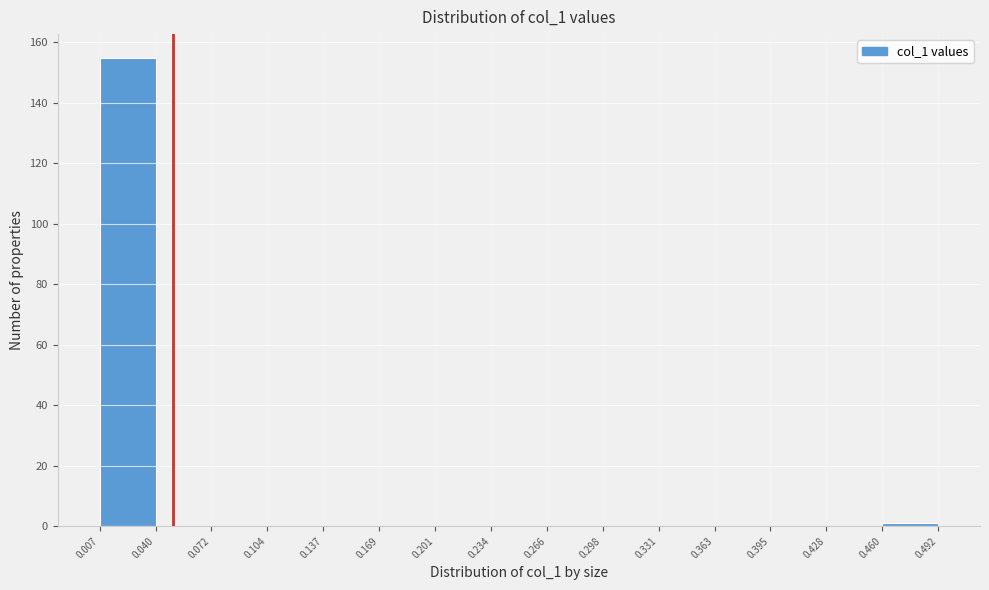

What is the height of the bar covering 0.007 to 0.040 on the x-axis? The values are not printed on the chart, so give them approximately, as read against the axis.

156